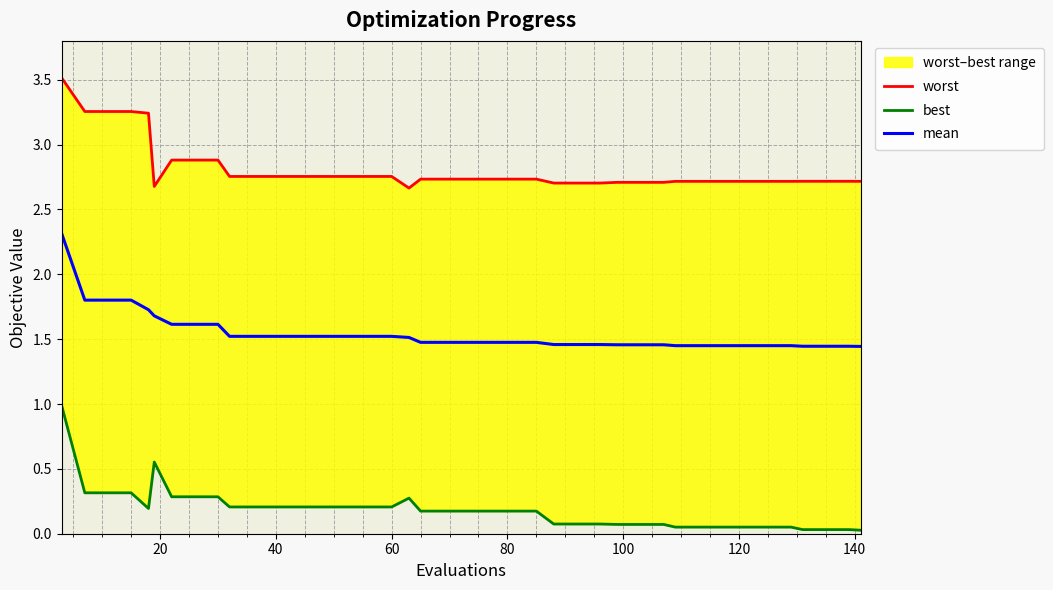

True or false: mean has more than 2 interior local peaks.

False